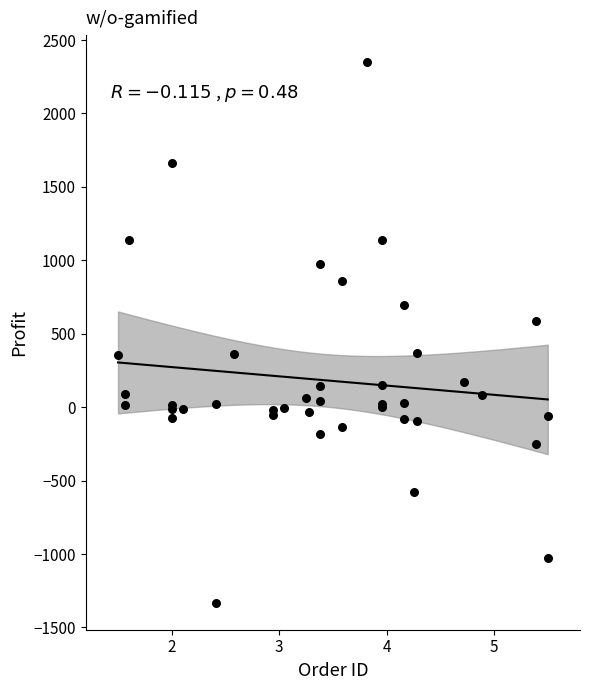

What Y value in the scatter plot is closest to 508?

587.6